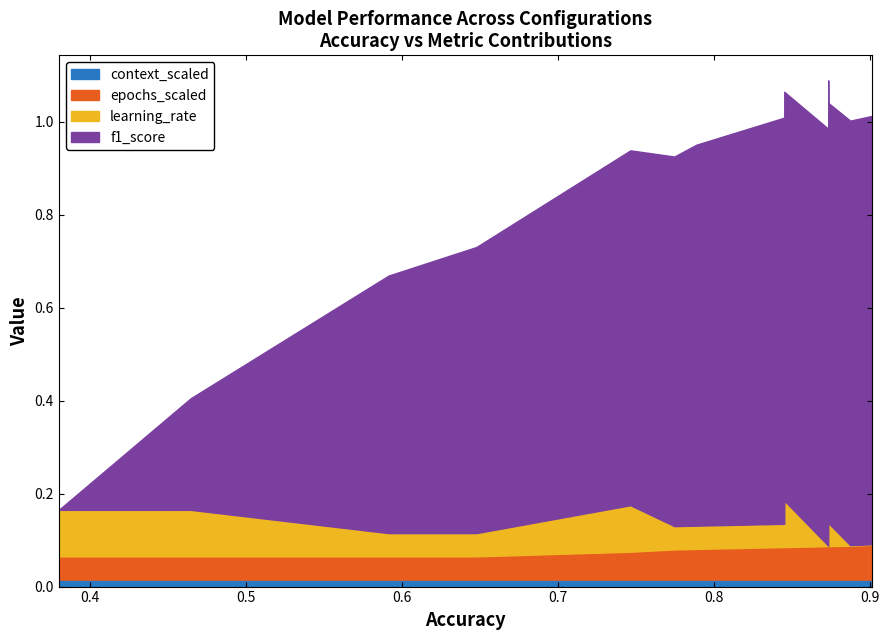

At 0.38028169014084506, list the series in order from smallest to largest.

f1_score, context_scaled, epochs_scaled, learning_rate